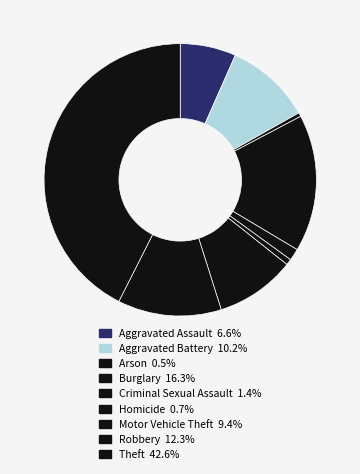

Rank the categories by value from highest to lowest.

Theft, Burglary, Robbery, Aggravated Battery, Motor Vehicle Theft, Aggravated Assault, Criminal Sexual Assault, Homicide, Arson